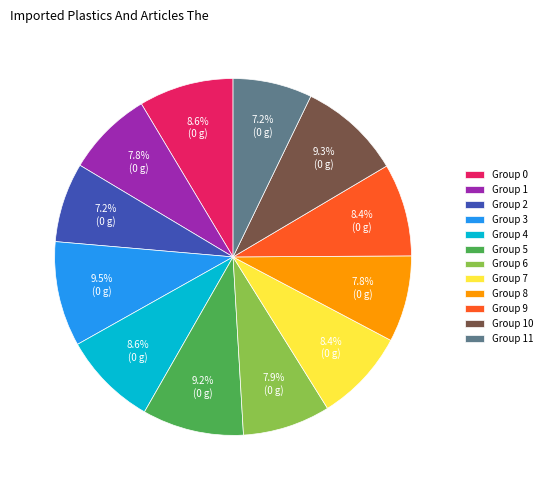

Count the number of slices in the pie.

12